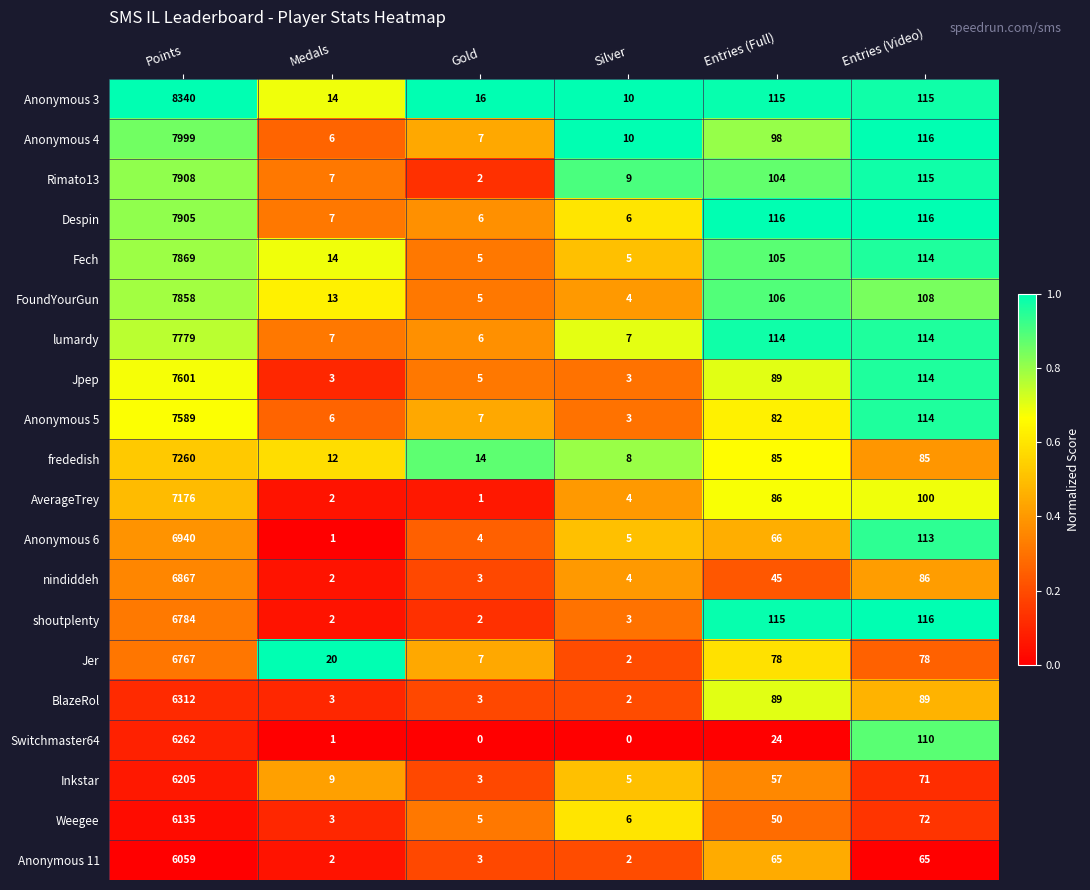

How many data points does each series have?

6